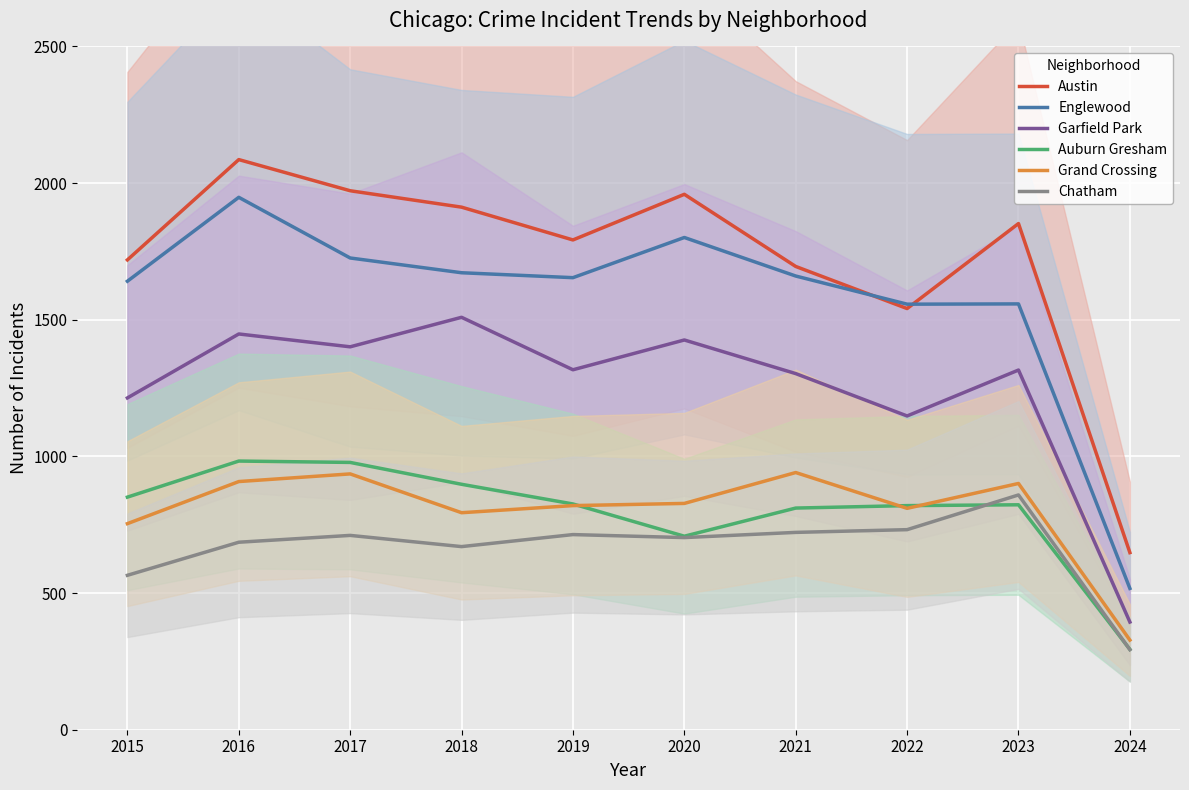

Where does the Austin series first go above 1852?

2016